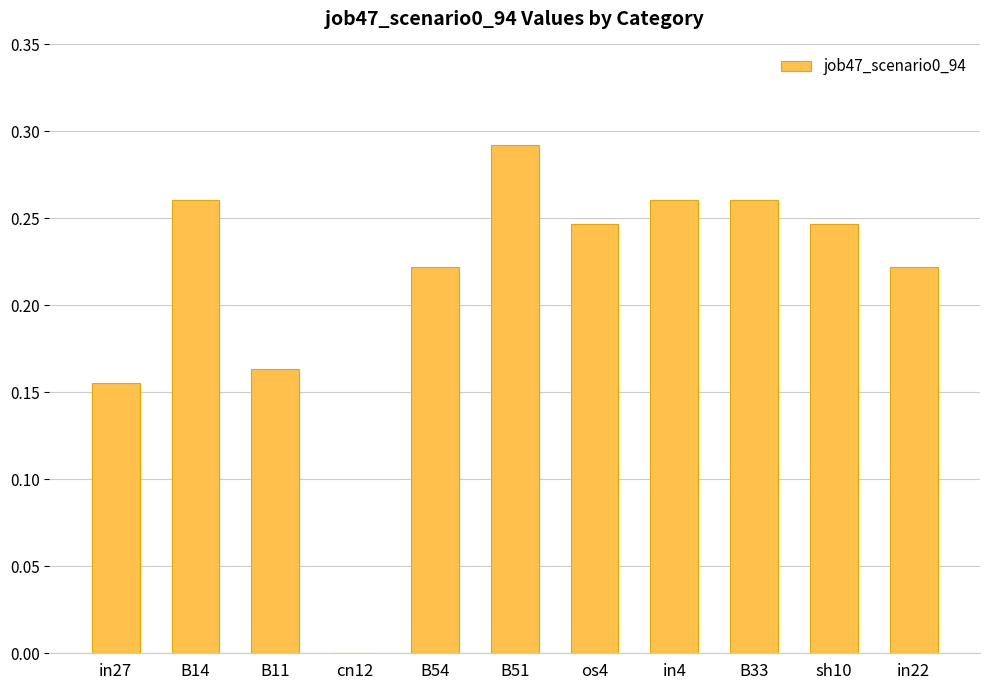

What is the sum of the values at sh10 and B14?

0.5